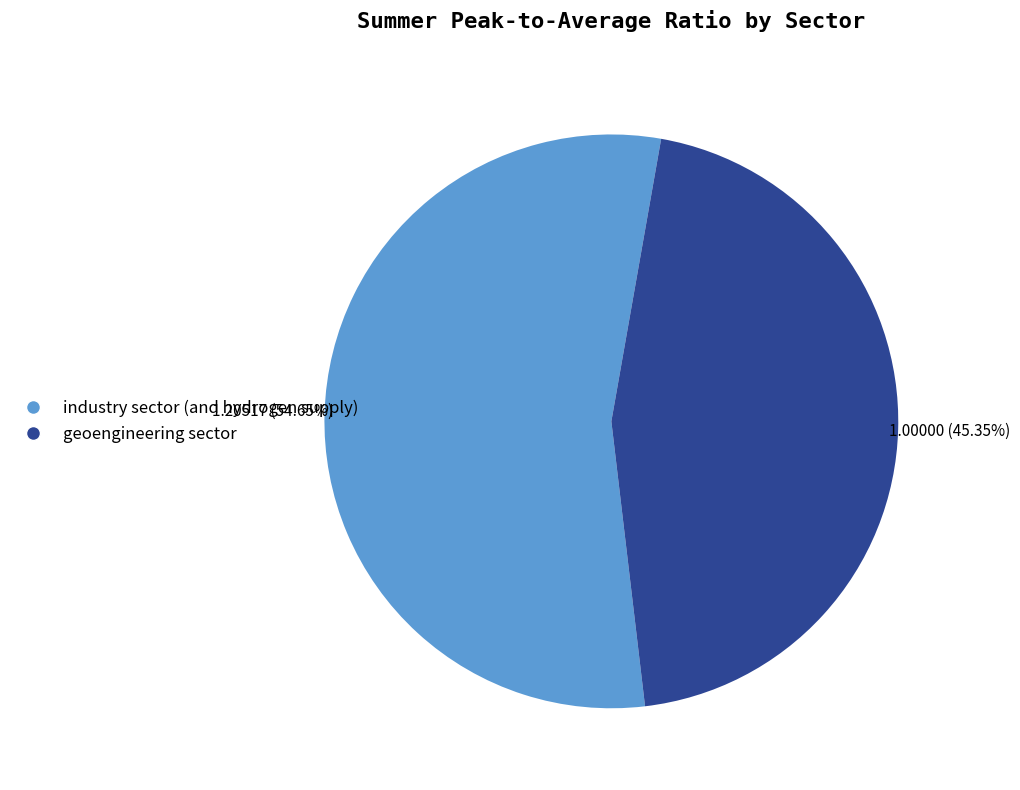

What is the largest slice in the pie chart?

industry sector (and hydrogen supply)